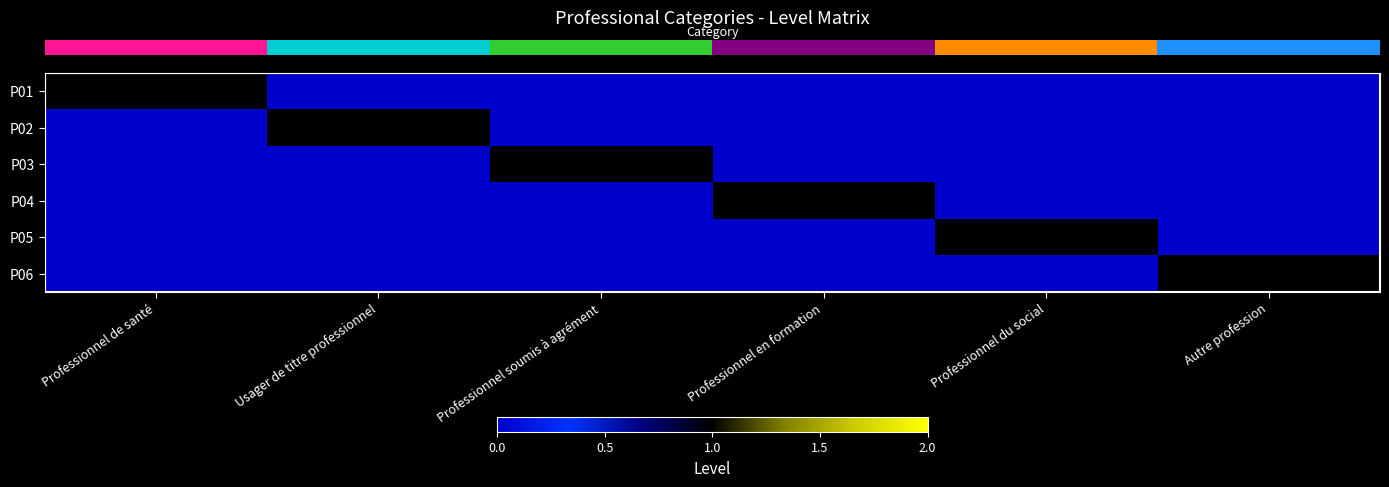

Reading left to right, list all the values displayed in this chart.

row_0: 1	0	0	0	0	0
row_1: 0	1	0	0	0	0
row_2: 0	0	1	0	0	0
row_3: 0	0	0	1	0	0
row_4: 0	0	0	0	1	0
row_5: 0	0	0	0	0	1